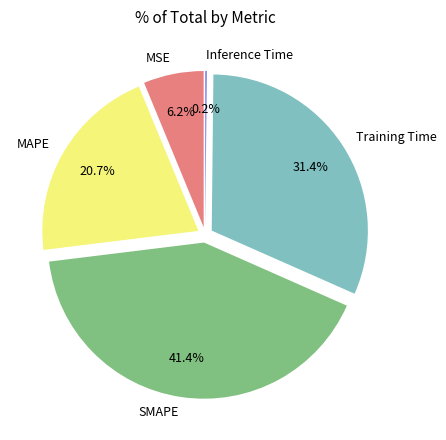

Rank the categories by value from lowest to highest.

Inference Time, MSE, MAPE, Training Time, SMAPE